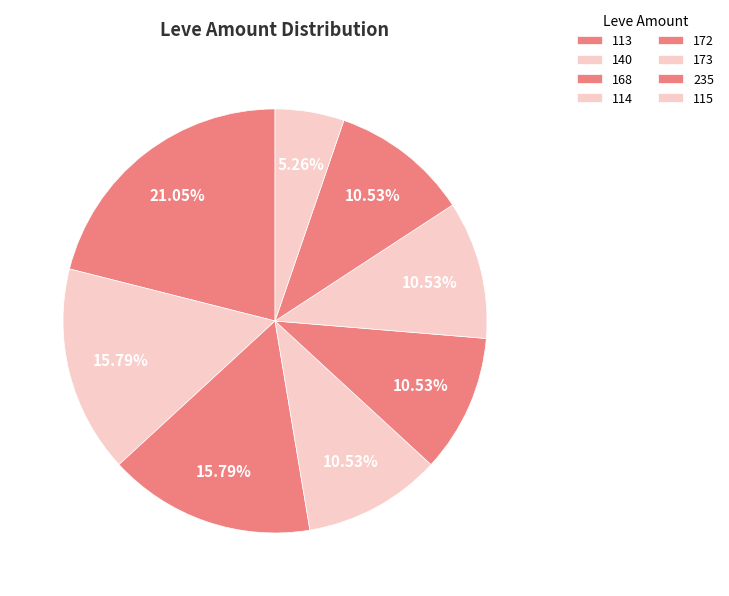

How many segments does this pie chart have?

8